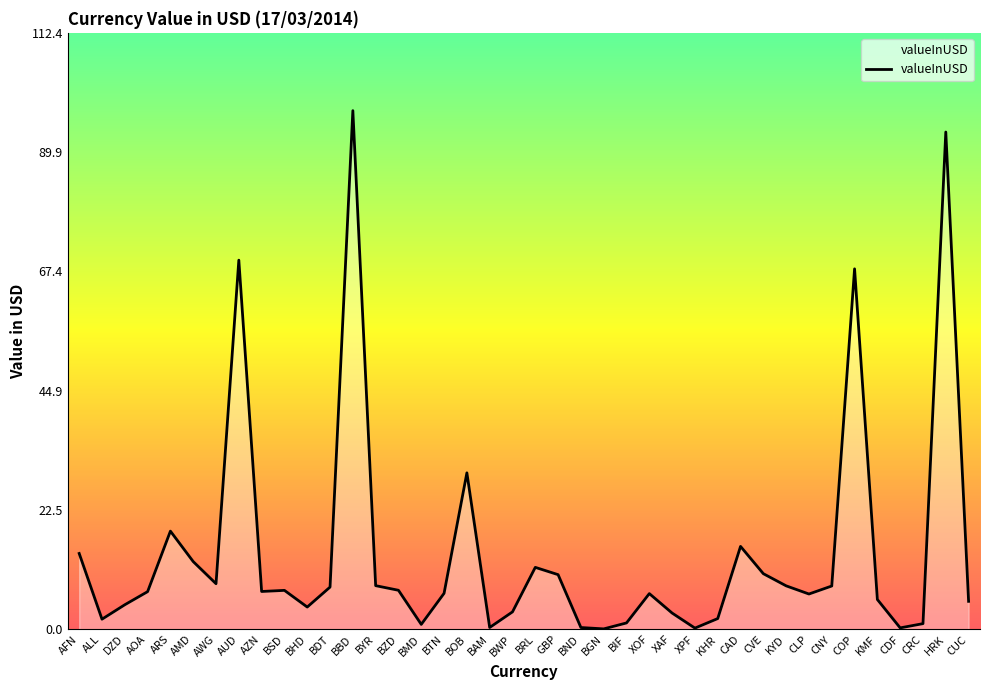

The value at AWG is 8.6. True or false?

True